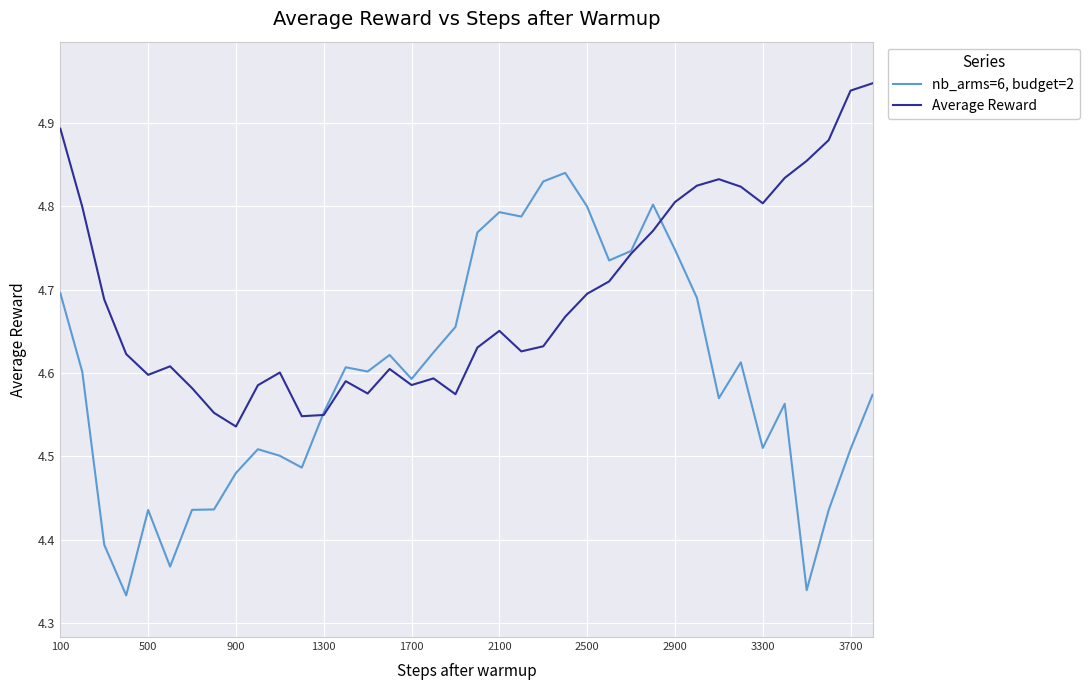

Which series has the largest total across all categories?

Average Reward